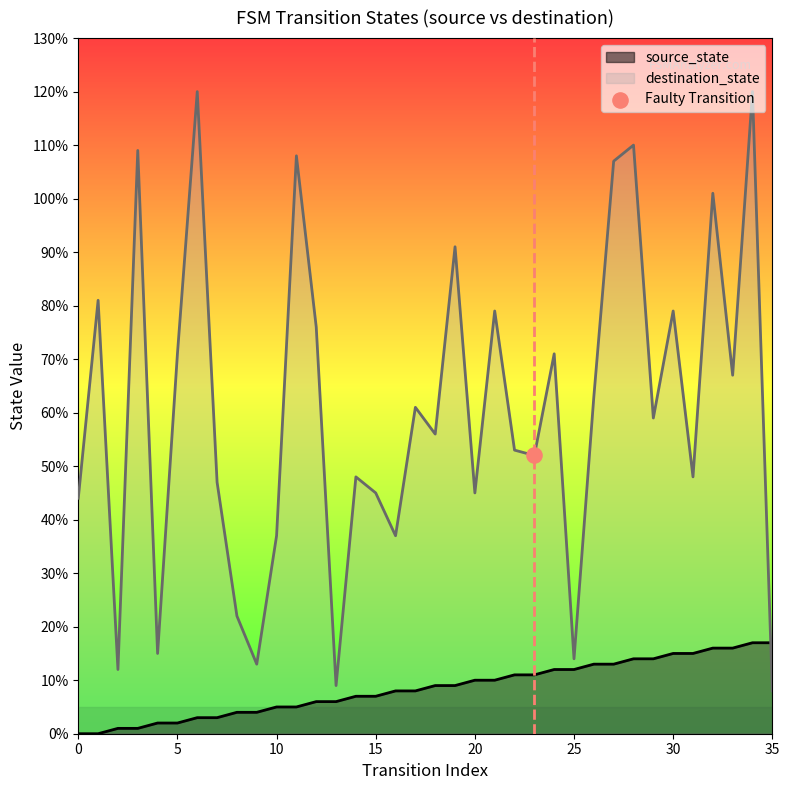

At how many categories does at least one series exceed 84?

8